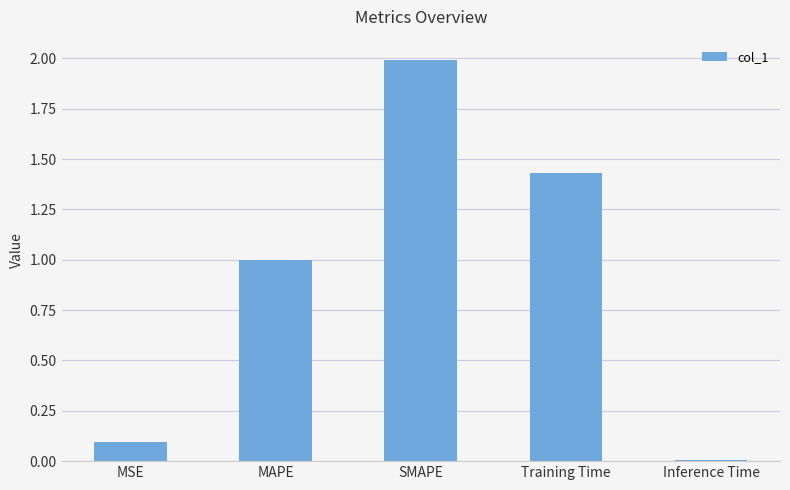

List the labels in order of value, largest first.

SMAPE, Training Time, MAPE, MSE, Inference Time